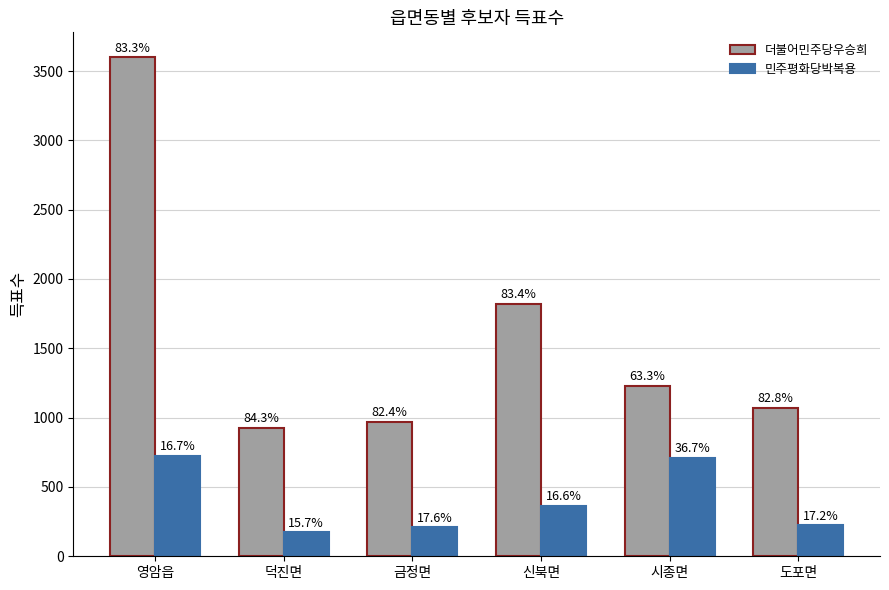

How many bars are there in total?

12